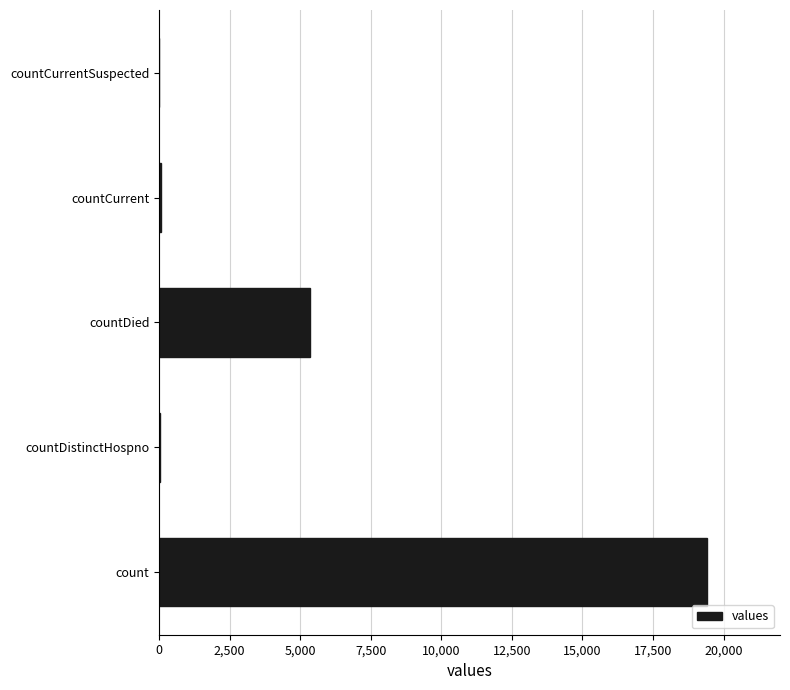

Which has a higher value, count or countCurrentSuspected?

count